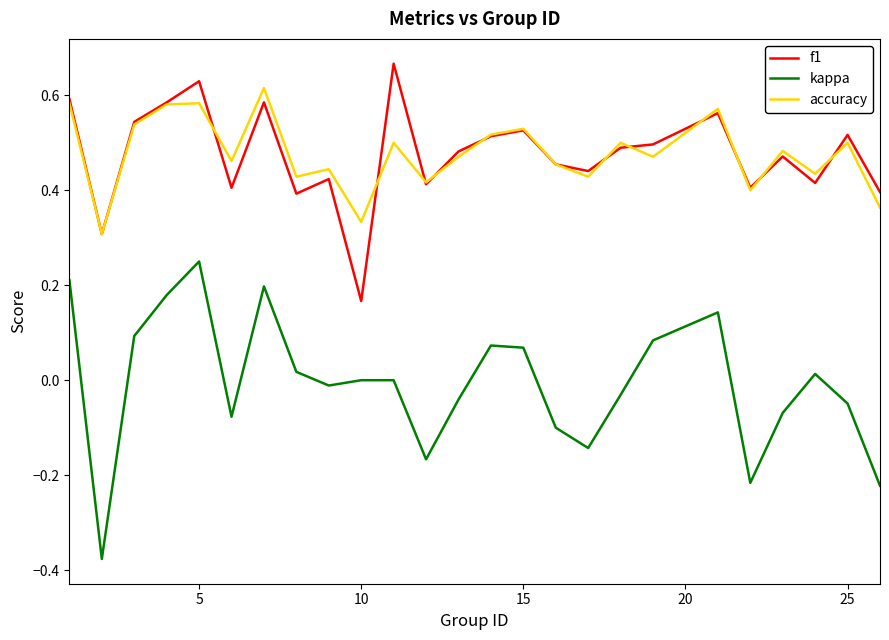

Which series has the largest range (max minus min)?

kappa